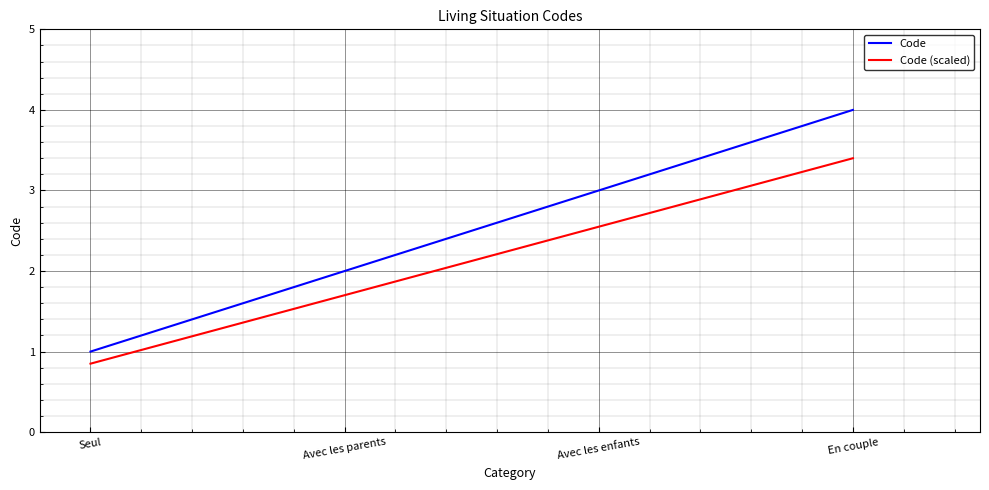

True or false: Code (scaled) and Code intersect in this chart.

False